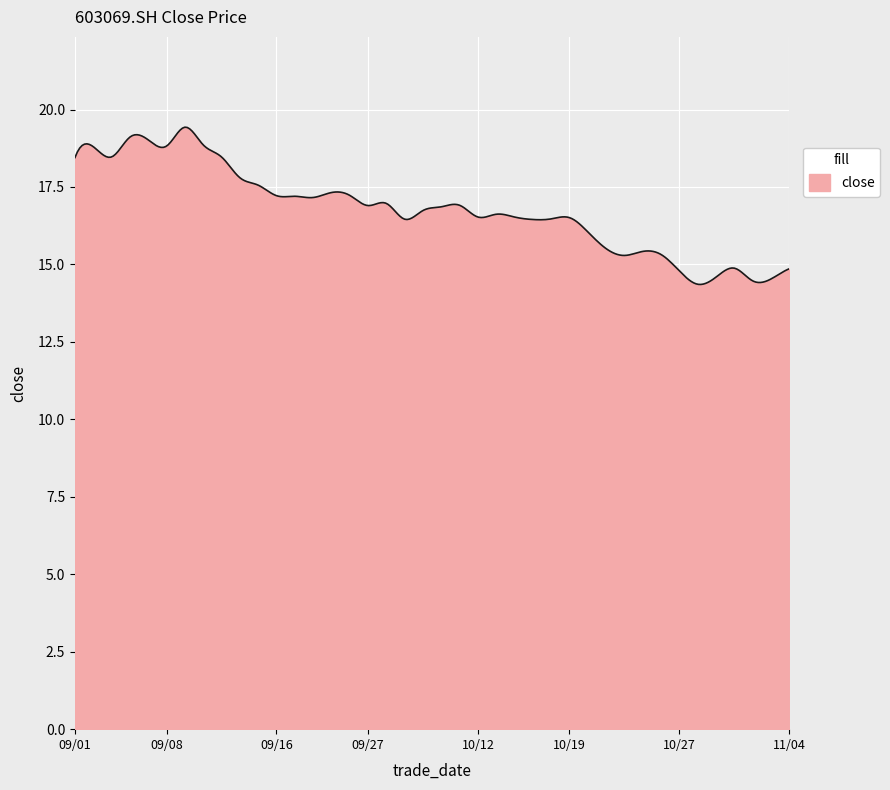

Does the chart display data point markers on the line(s)?

No